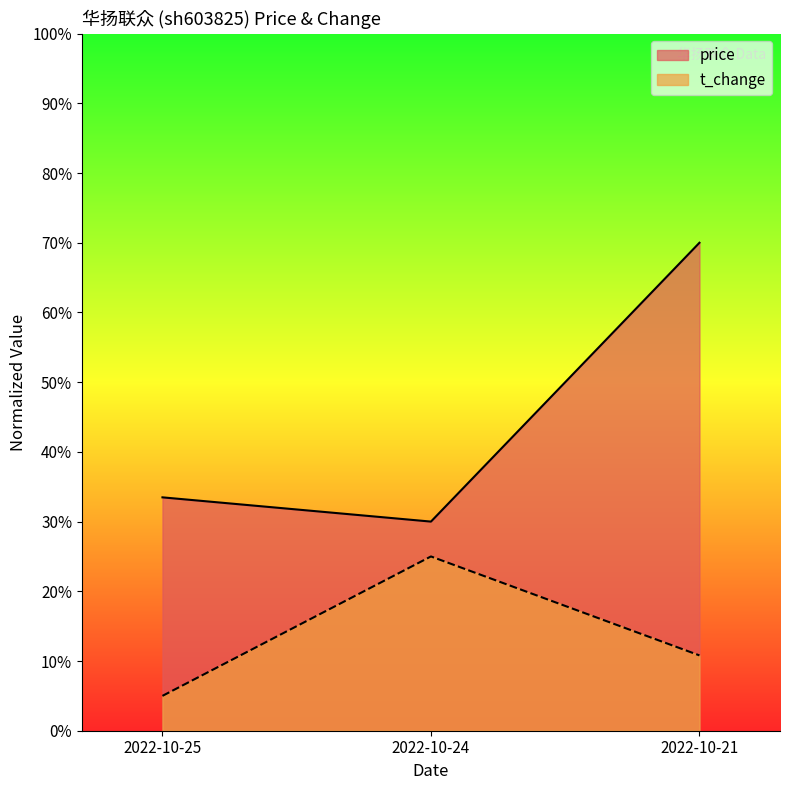

What is the sum of the price values at 2022-10-25 and 2022-10-24?

63.5